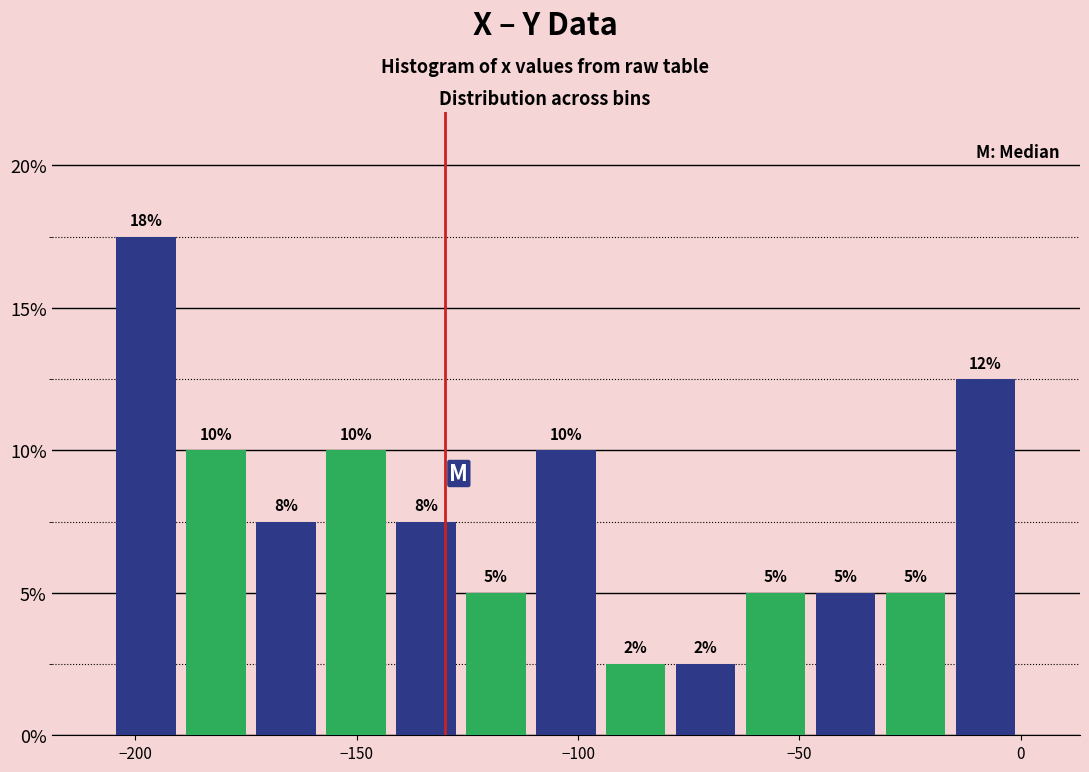

Around what value on the x-axis is the tallest bar? Give the approximate position of its centre, as read against the axis.

-200